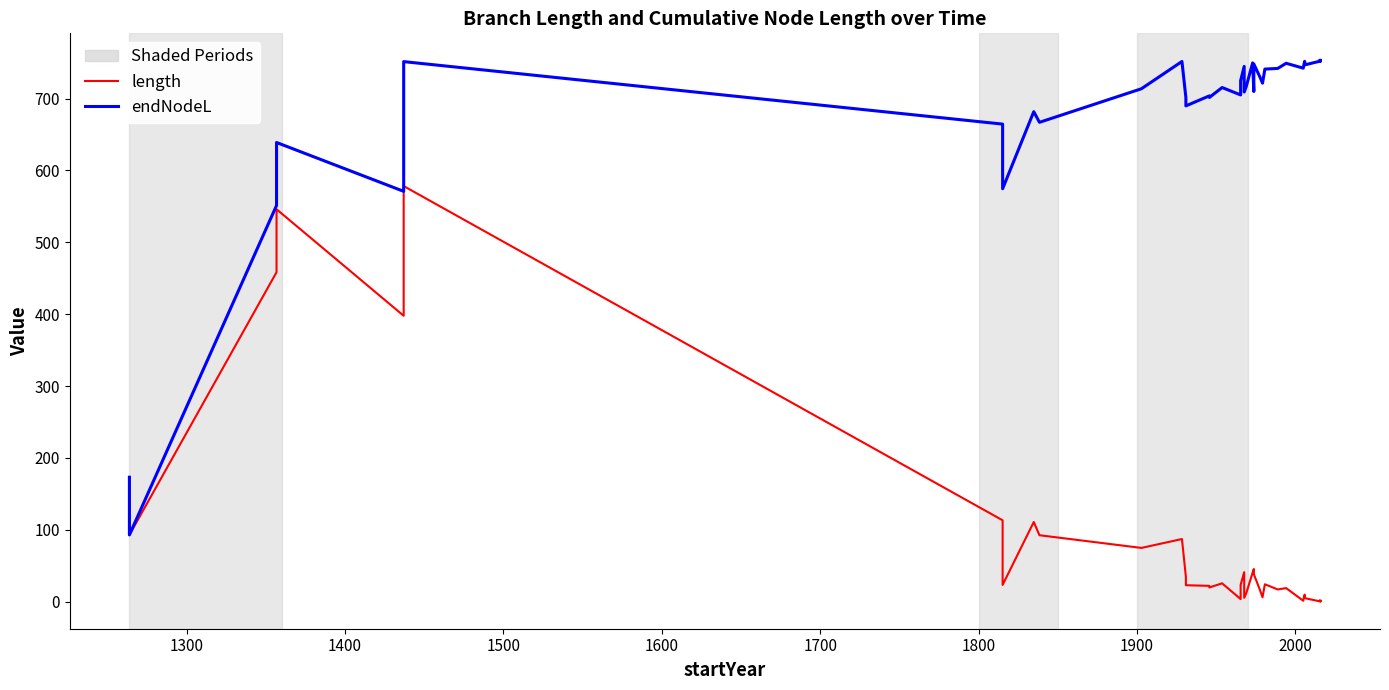

How many lines are shown in the chart?

2